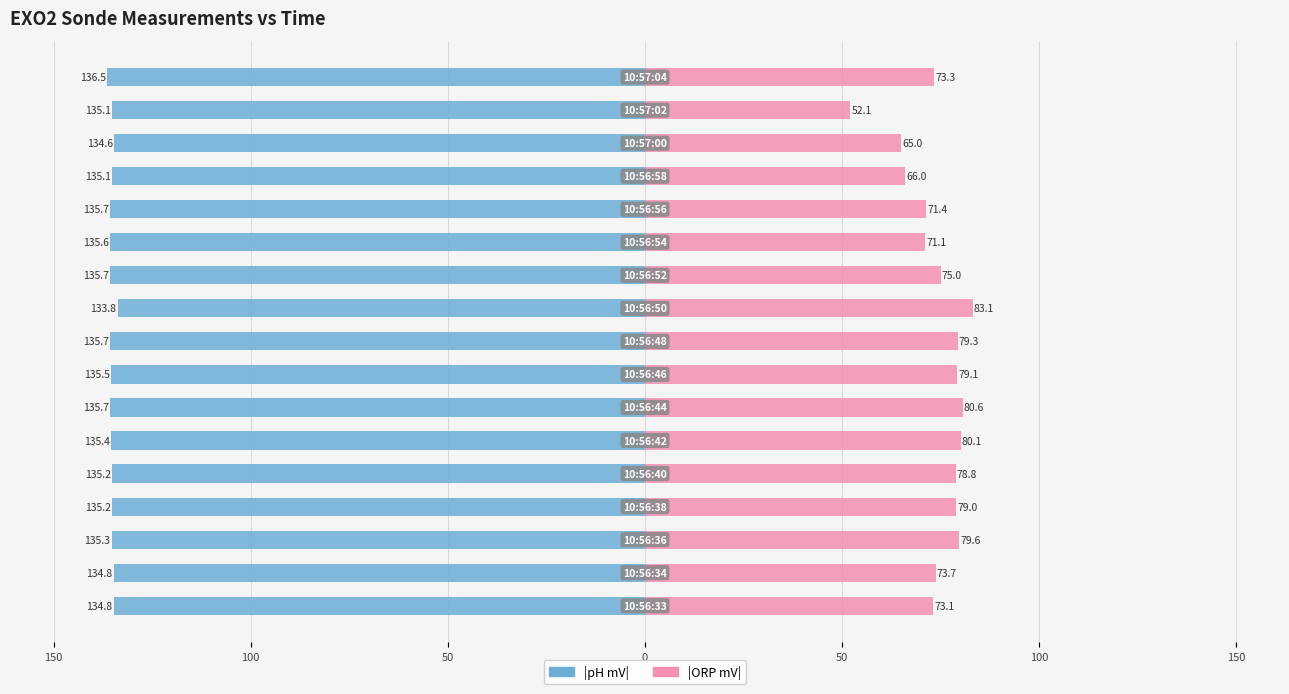

How many data points in pH mV (abs) are above -135?

4